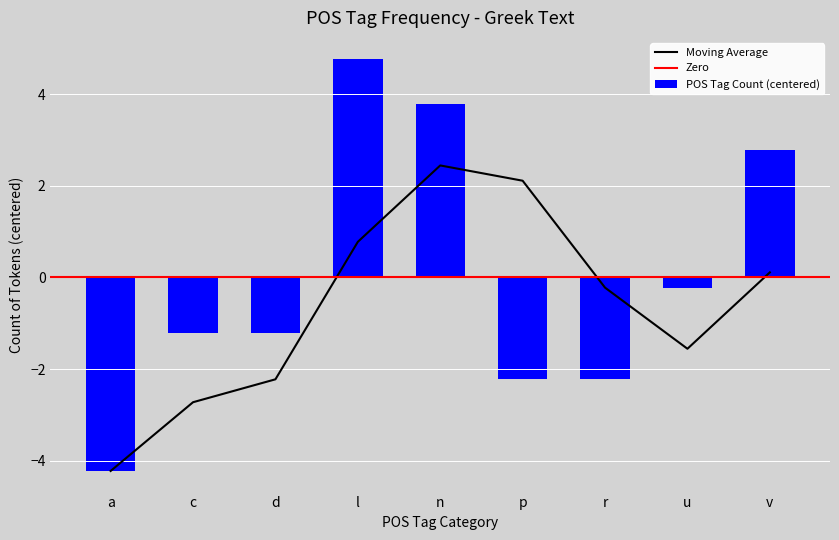

Where does the Moving Average series first go above 0?

l